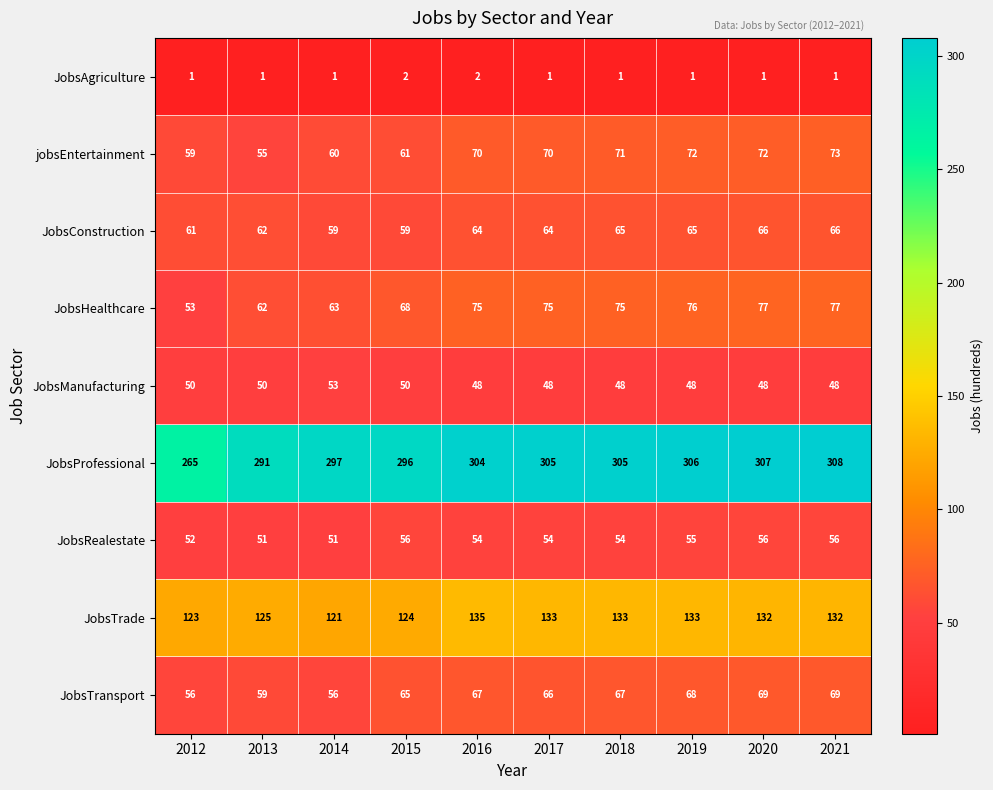

What is the sum of the jobsEntertainment values at 2014 and 2012?

119